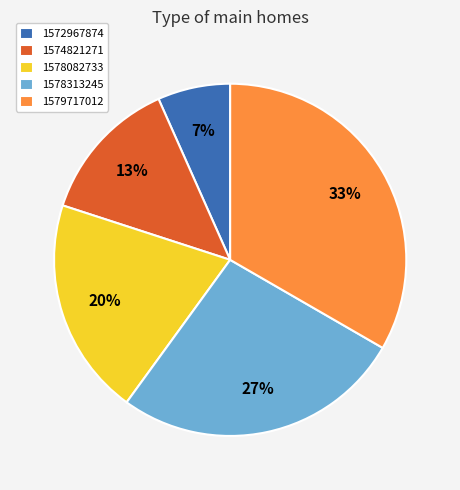

Is it true that 1578082733 is 6% of the pie?

False